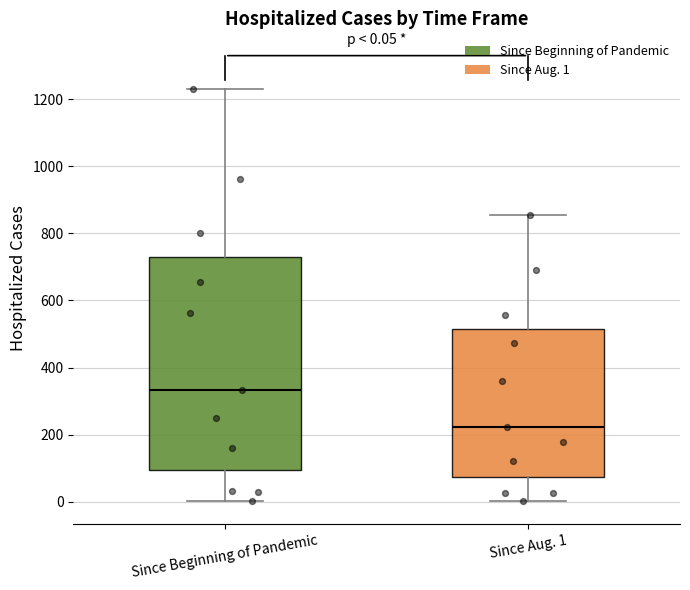

Which box's median line is the highest?

Since Beginning of Pandemic